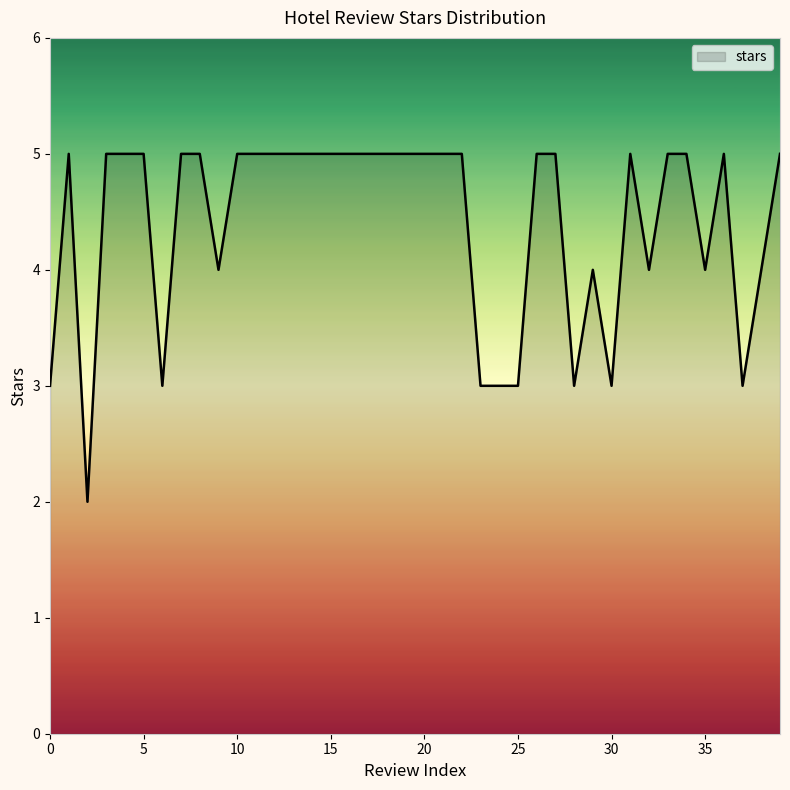

What is the difference between the maximum and minimum values?

3